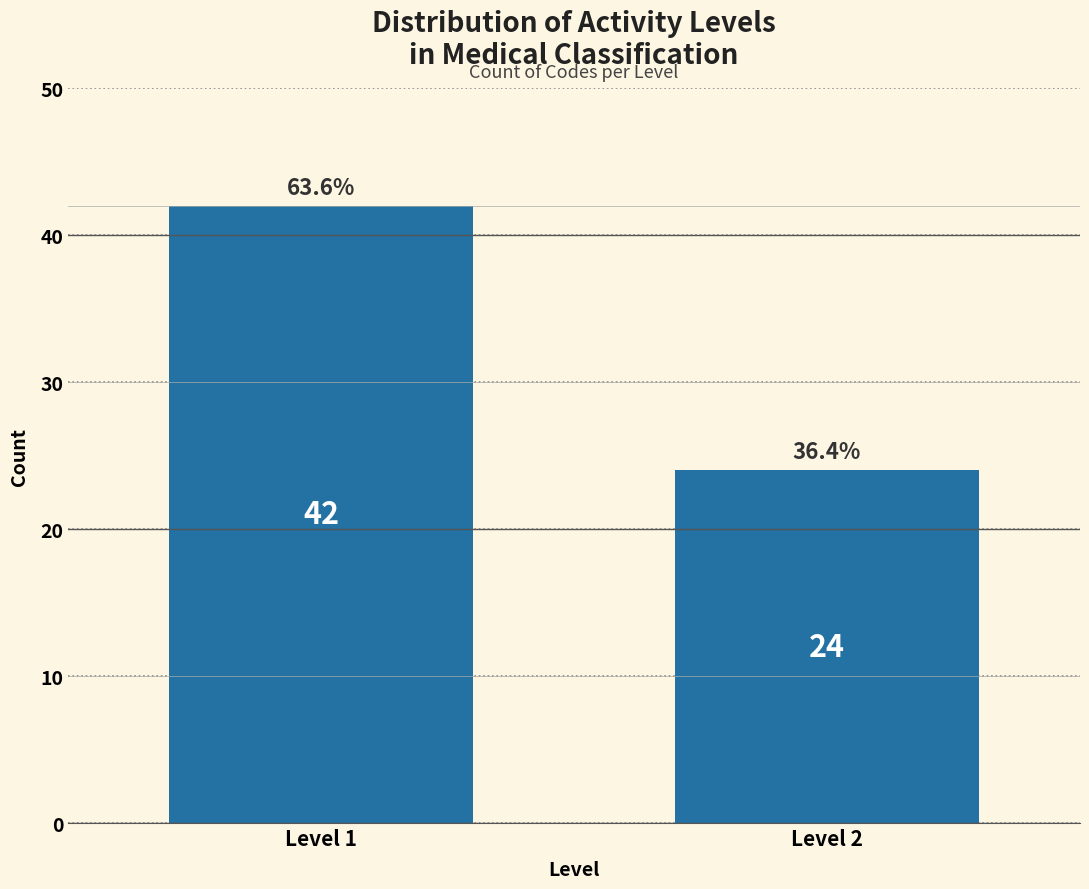

Reading right to left, extract all data points from this chart.

24	42